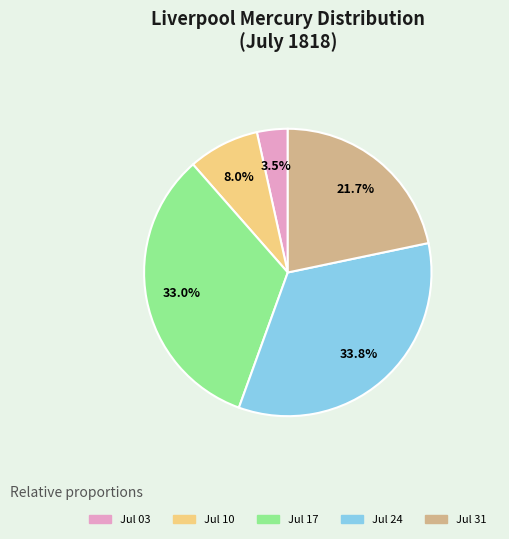

Count the number of slices in the pie.

5